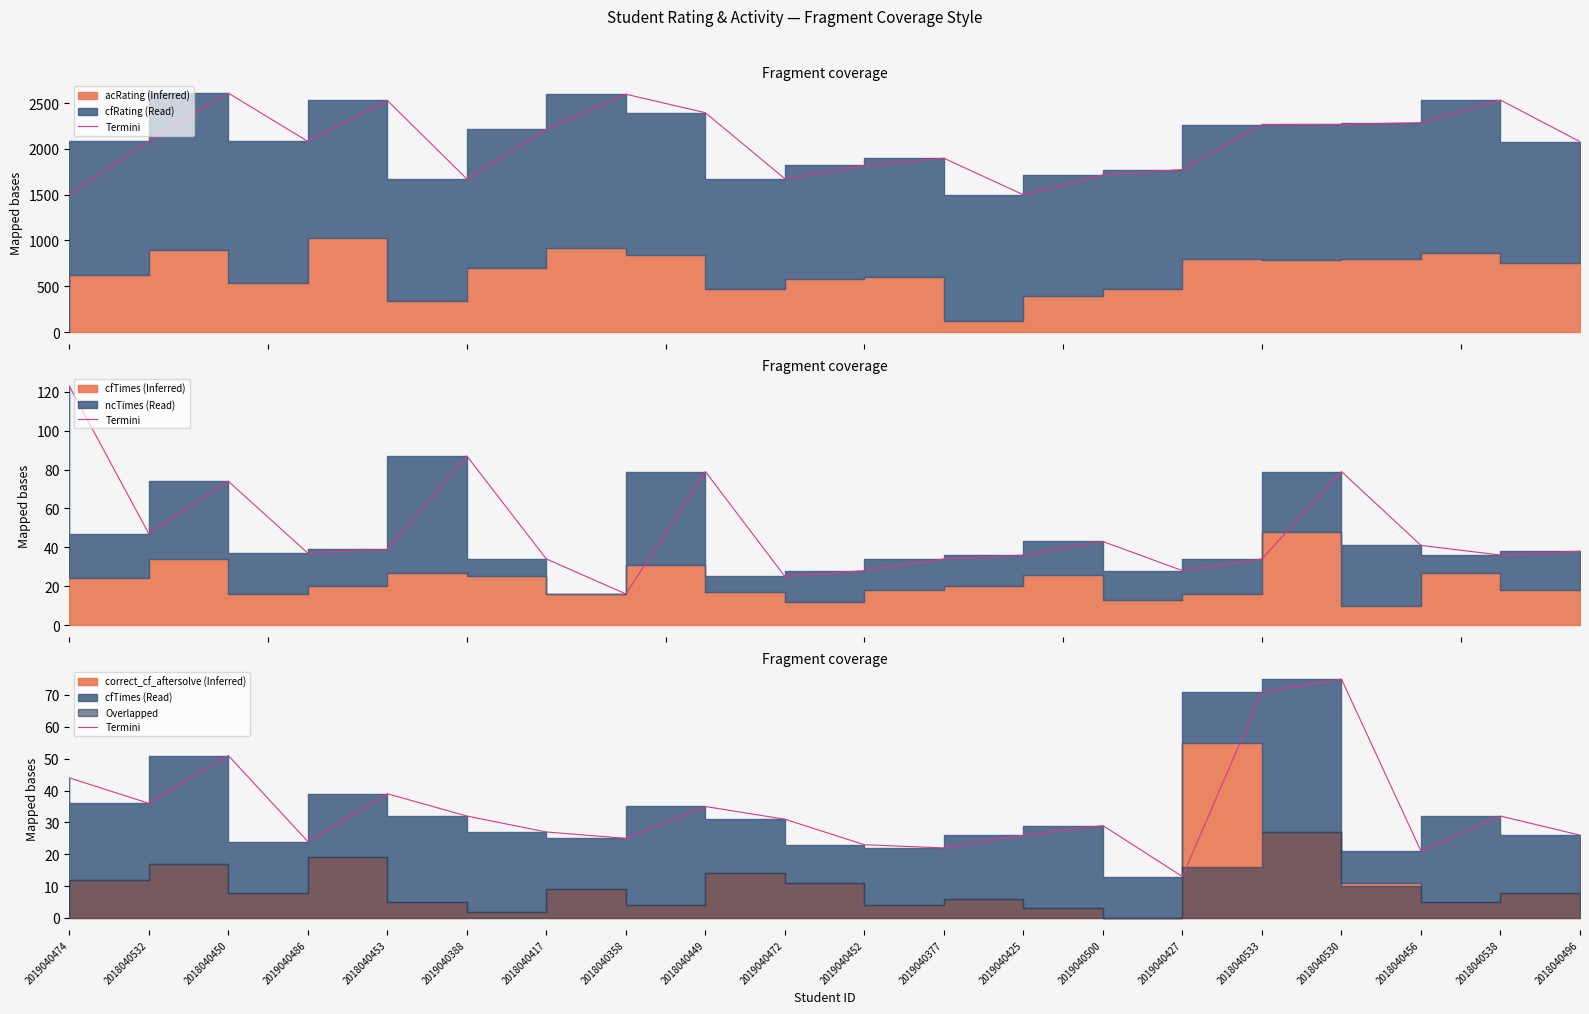

List the labels in order of value, largest first.

2018040530, 2018040533, 2018040450, 2019040474, 2018040453, 2018040532, 2018040449, 2019040388, 2018040538, 2019040472, 2019040500, 2018040417, 2019040425, 2018040496, 2018040358, 2019040486, 2019040452, 2019040377, 2018040456, 2019040427